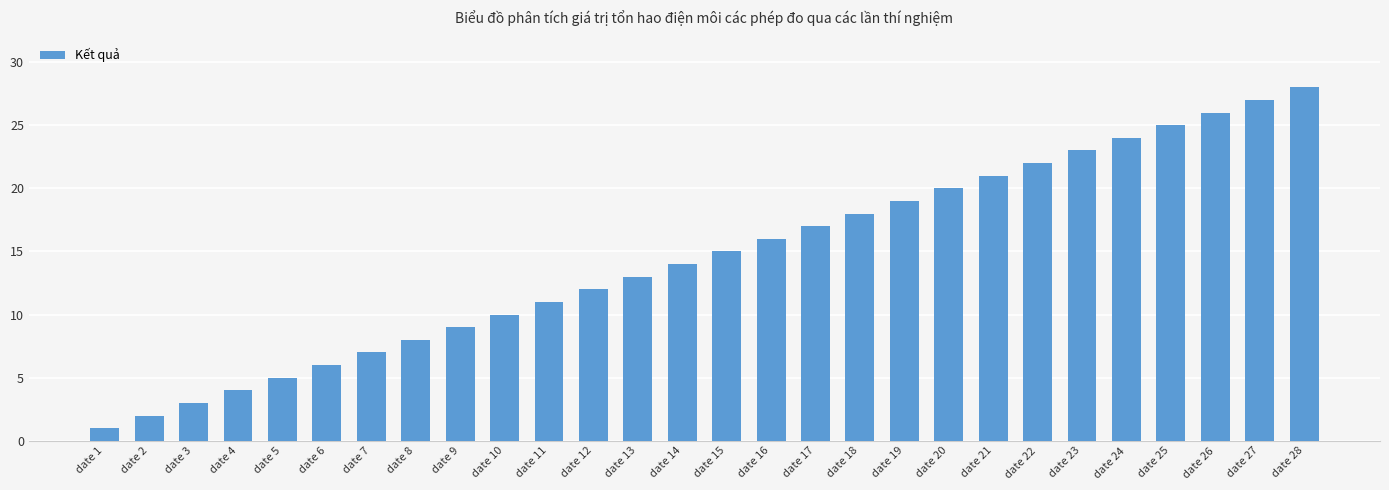

At which label is the value closest to 14?

date 14